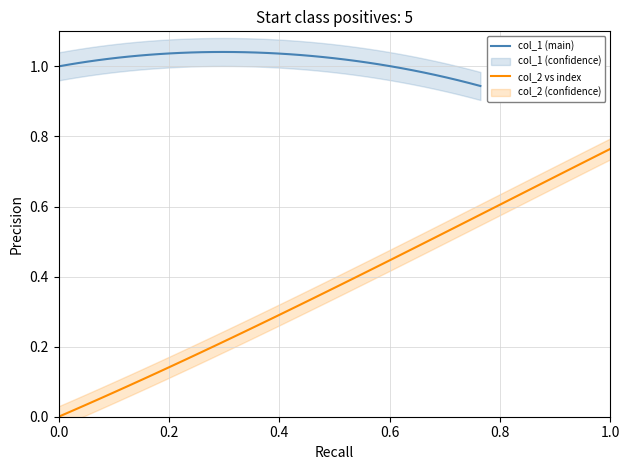

Which series has the largest range (max minus min)?

col_2 vs index